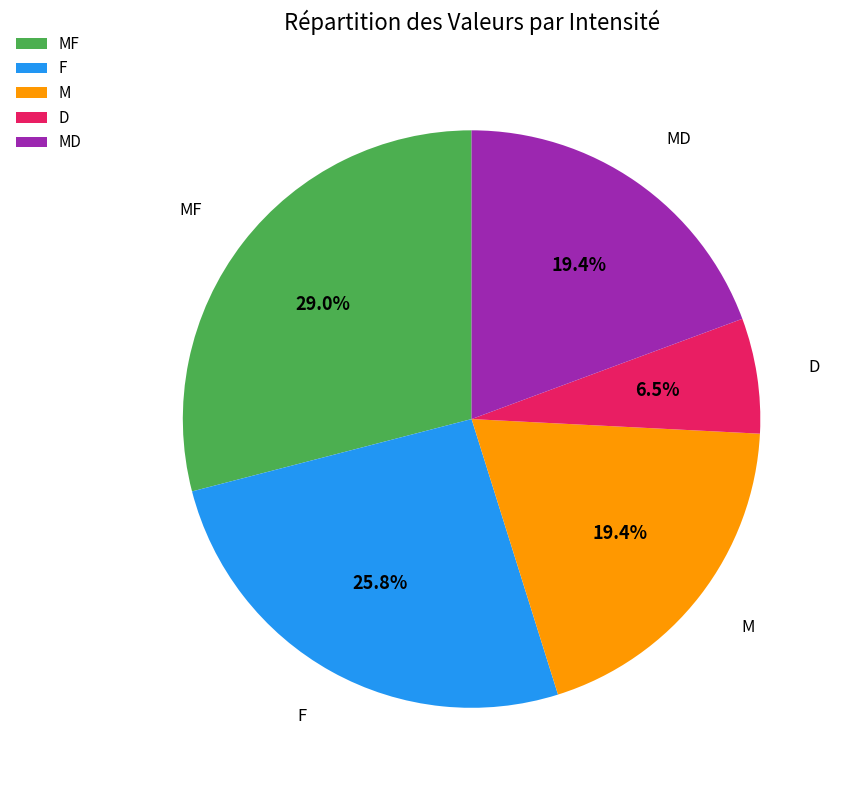

What portion of the pie excludes MF?

71.0%